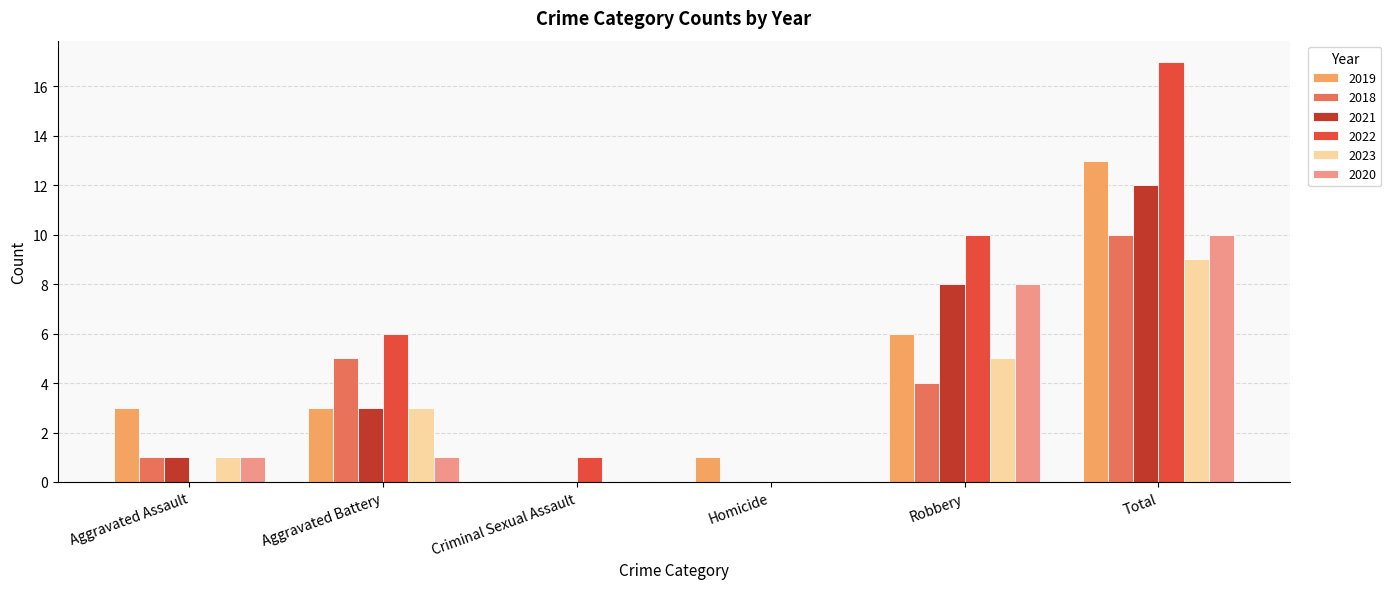

Count the number of data series in this chart.

6